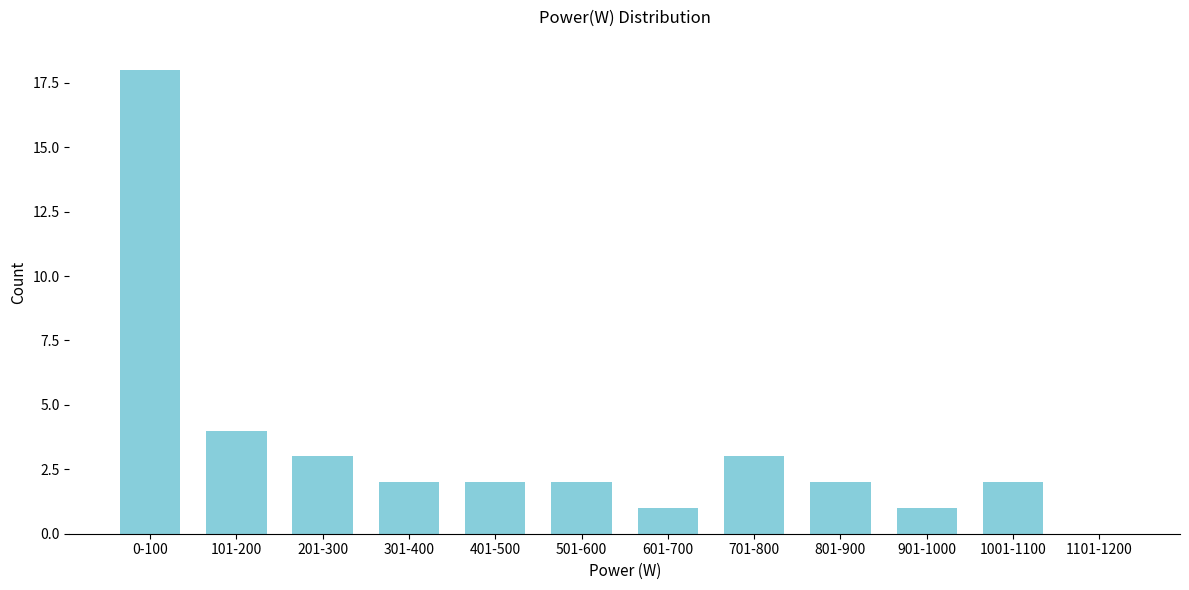

Reading left to right, transcribe all the data shown in this chart.

0-100=18	101-200=4	201-300=3	301-400=2	401-500=2	501-600=2	601-700=1	701-800=3	801-900=2	901-1000=1	1001-1100=2	1101-1200=0